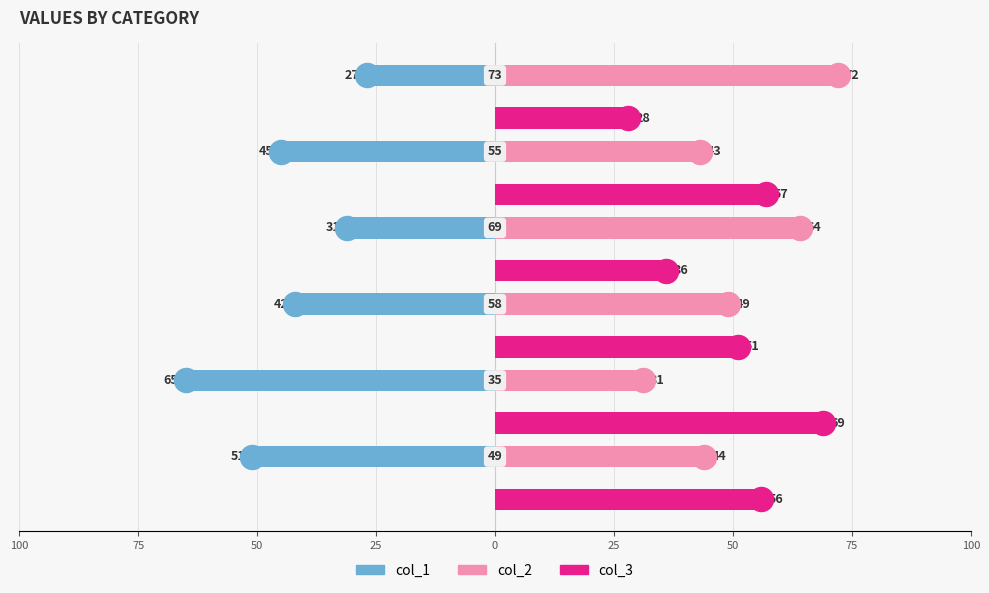

Which series has the largest total across all categories?

col_2